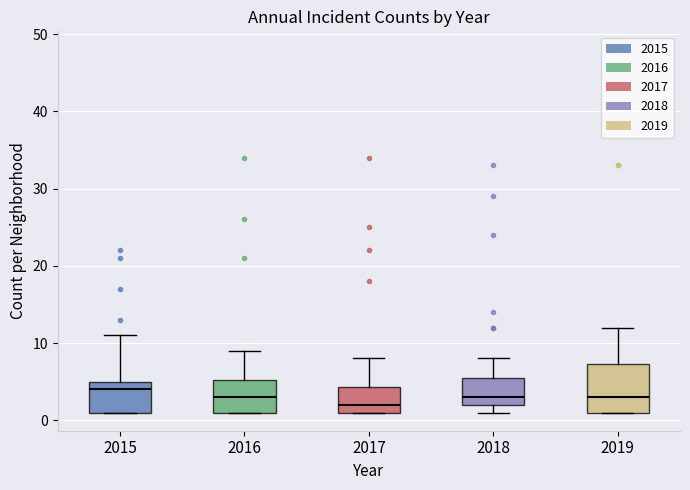

Reading left to right, read every box against the y-axis: the position of its median line, the range the box covers, and the ends of its whiskers. The values are not printed on the chart, so give them approximately, as read against the axis.

2015: median 4, box 1 to 5, whiskers 1 to 11
2016: median 3, box 1 to 5, whiskers 1 to 9
2017: median 2, box 1 to 4, whiskers 1 to 8
2018: median 3, box 2 to 6, whiskers 1 to 8
2019: median 3, box 1 to 7, whiskers 1 to 12